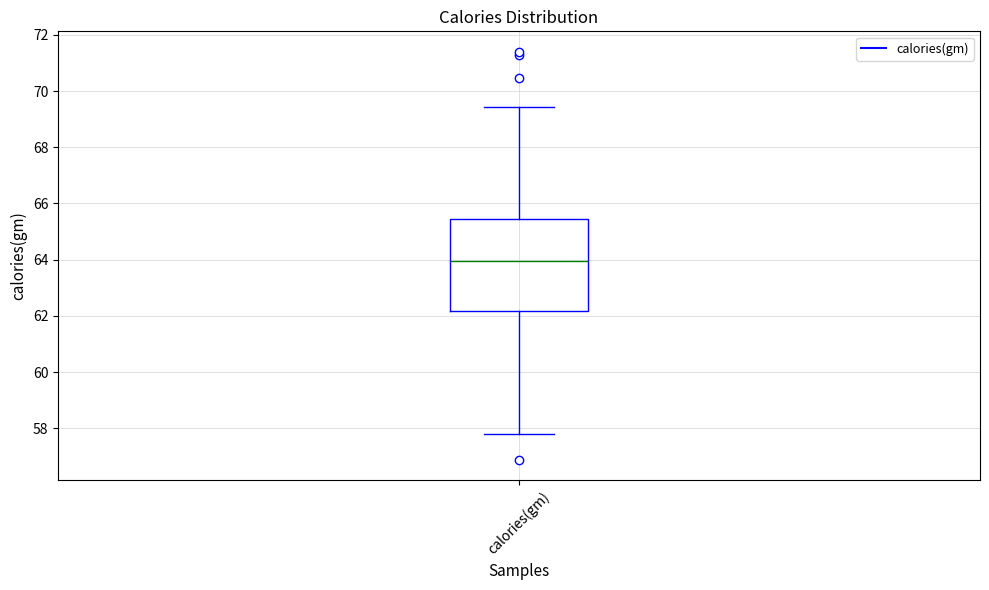

Where is the lower edge of the box for calories(gm) on the y-axis? The values are not printed on the chart, so give them approximately, as read against the axis.

62.2